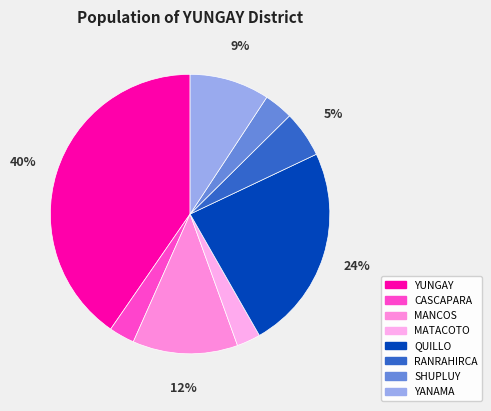

What is the smallest slice in the pie chart?

MATACOTO